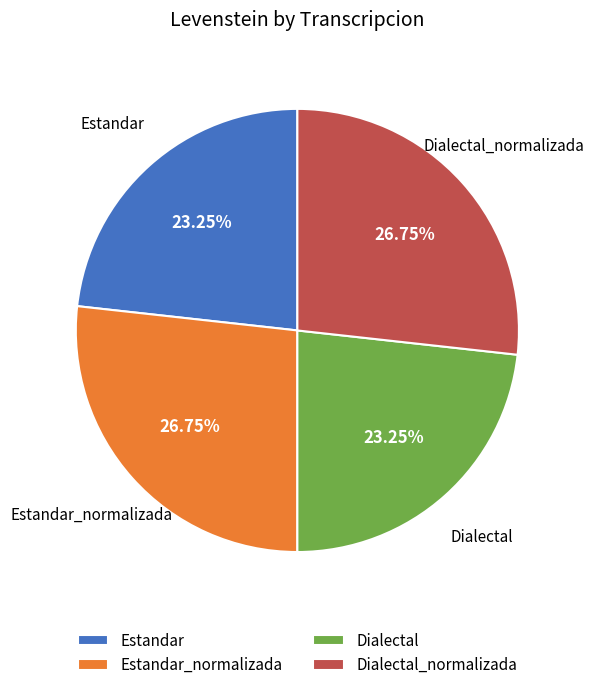

How many segments does this pie chart have?

4